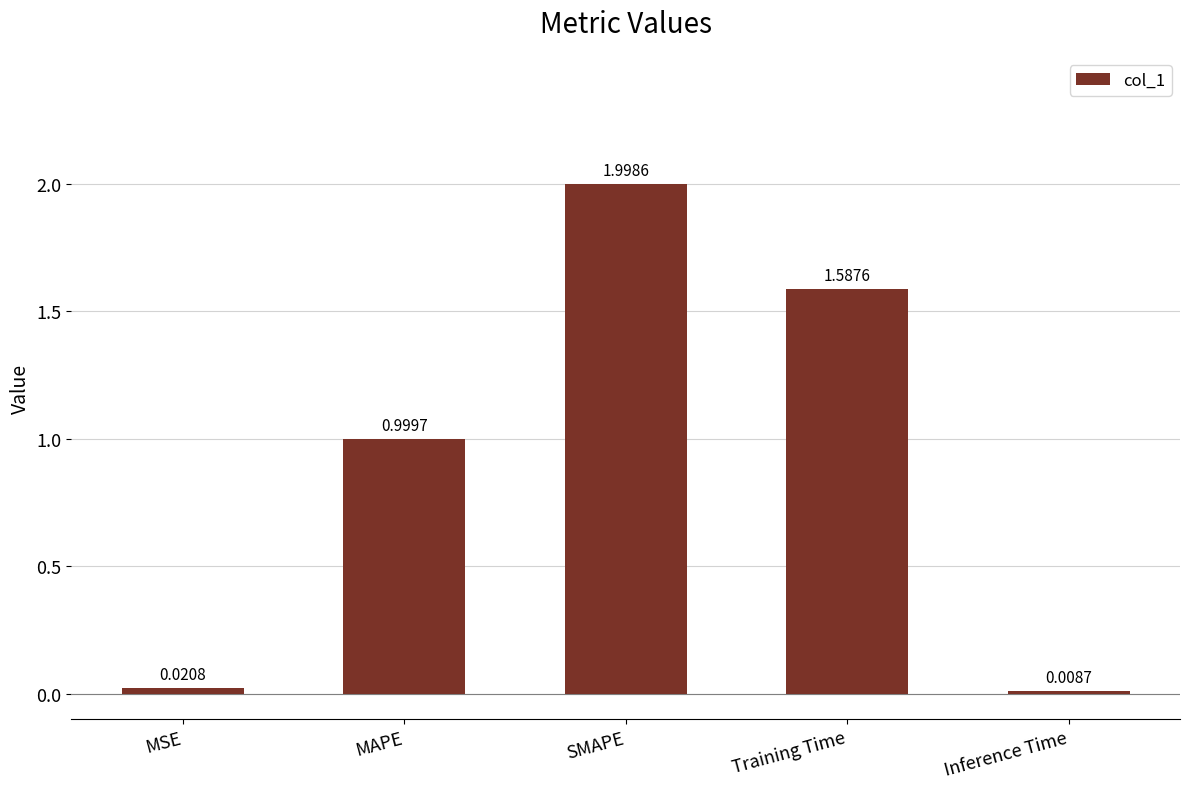

At which label is the value closest to 1?

MAPE